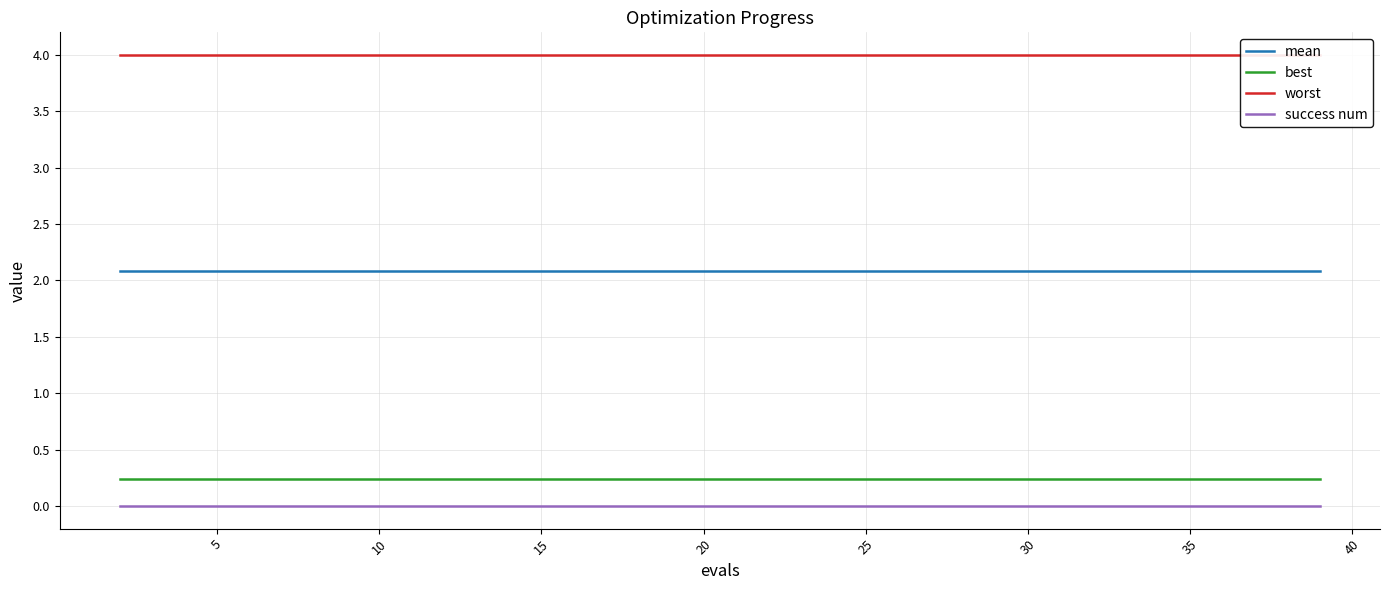

What is the maximum value shown in the chart?

4.0